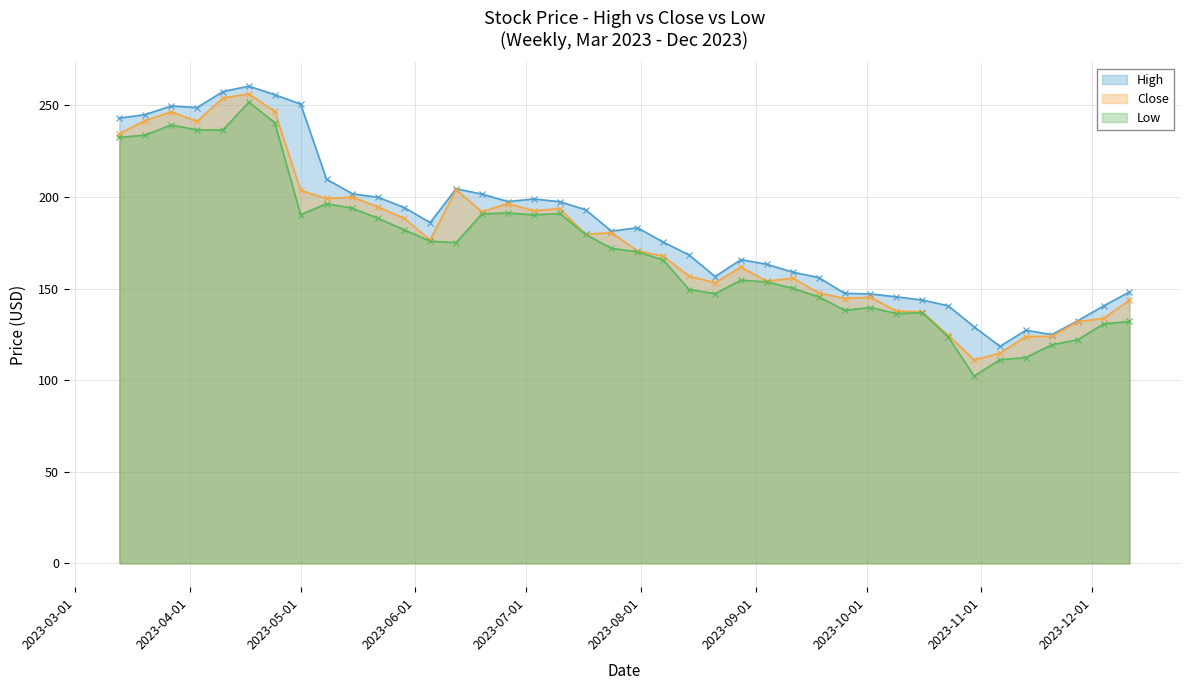

Does the chart display data point markers on the line(s)?

Yes